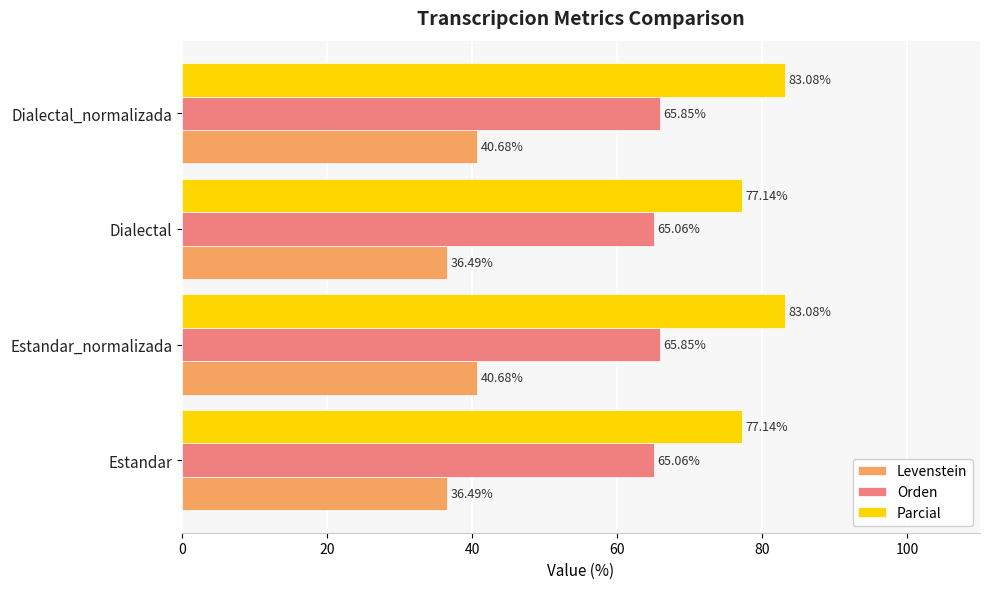

Which series has the largest range (max minus min)?

Parcial